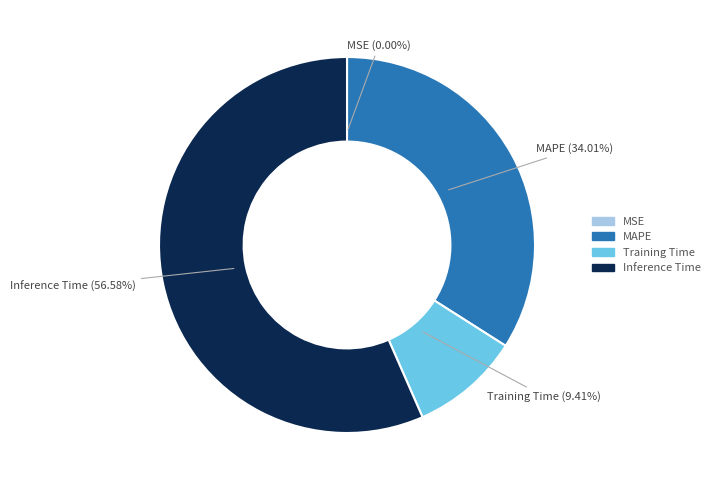

To the nearest percent, what percentage of the pie is Inference Time?

57%